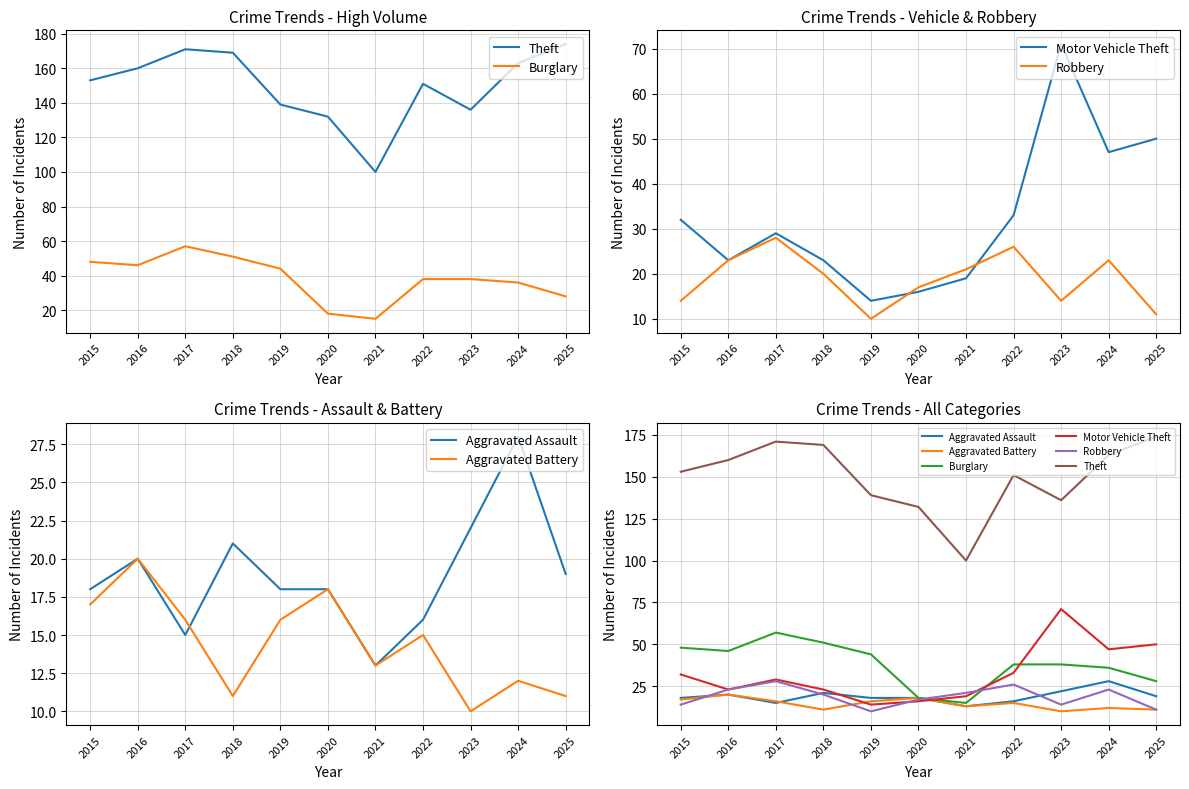

What is the value of the Robbery point at the 4th from the left?

20